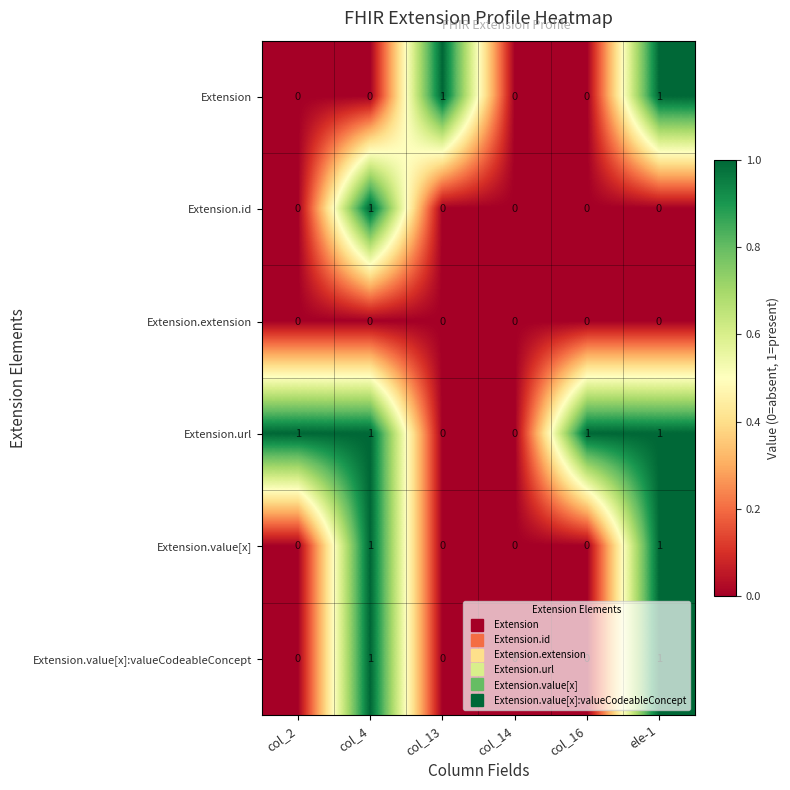

The value of Extension.id at col_2 is 0. True or false?

True